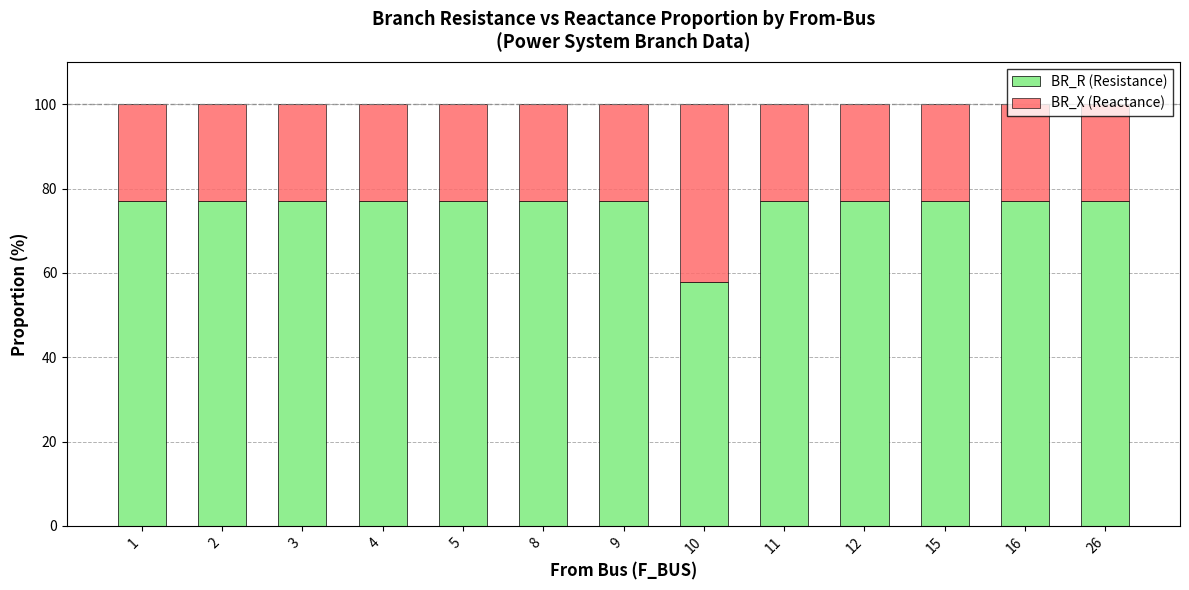

The BR_R (Resistance) series shows 46.5 at 26. True or false?

False